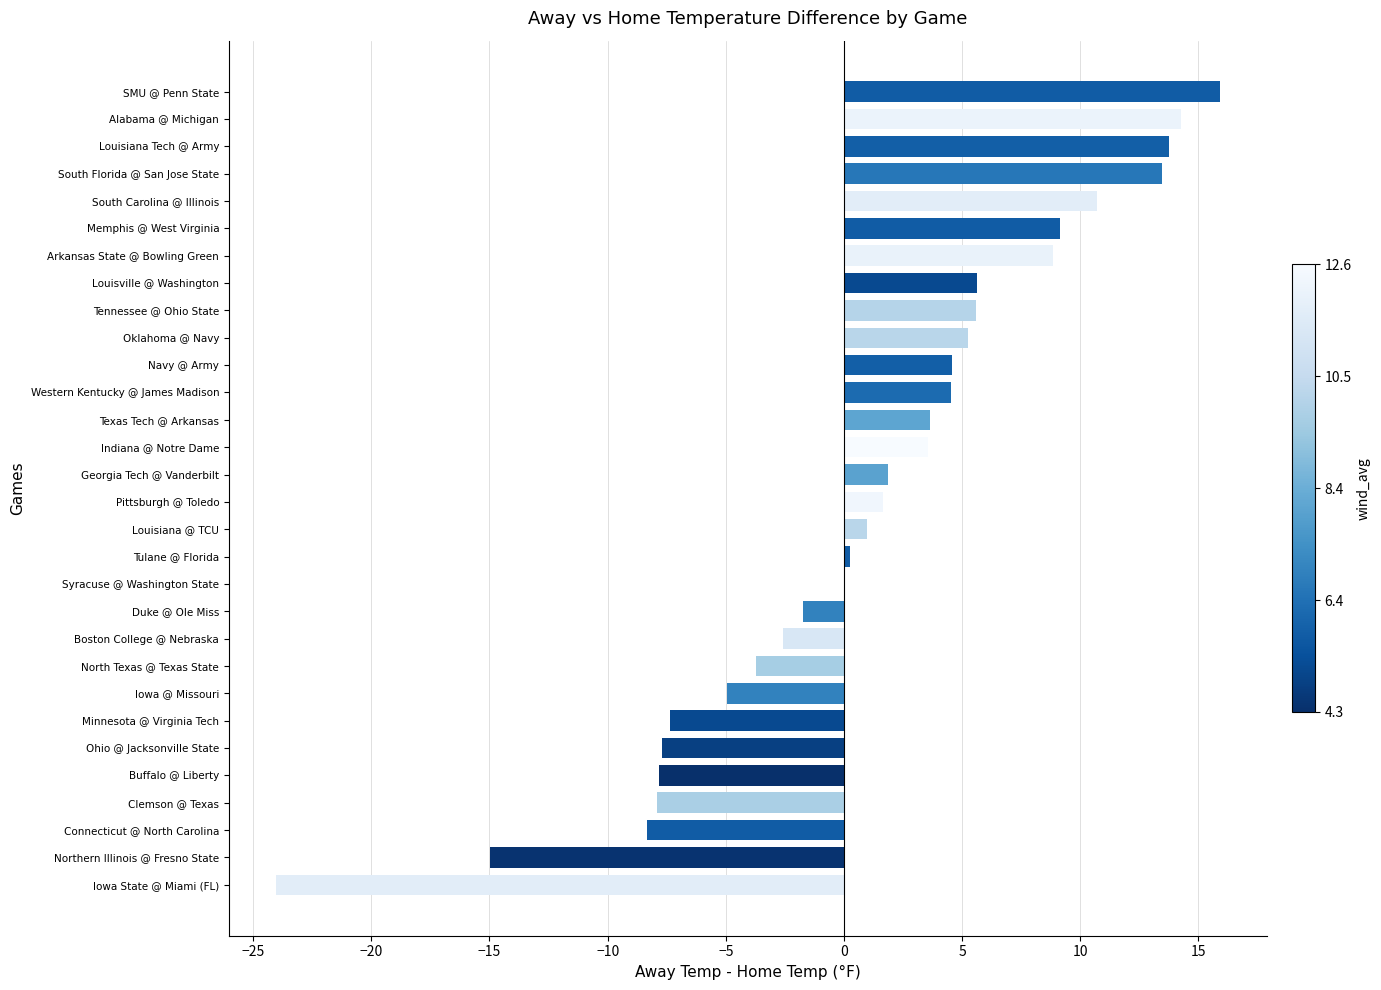

What is the sum of the values at Connecticut @ North Carolina and South Florida @ San Jose State?

5.1